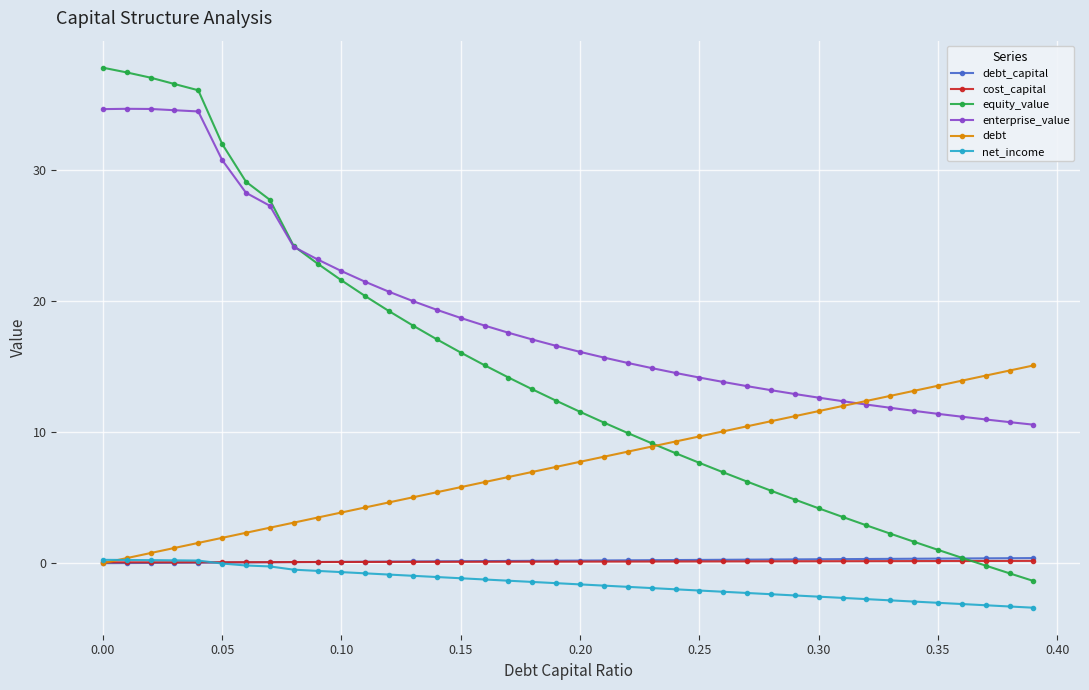

True or false: equity_value and net_income intersect in this chart.

False